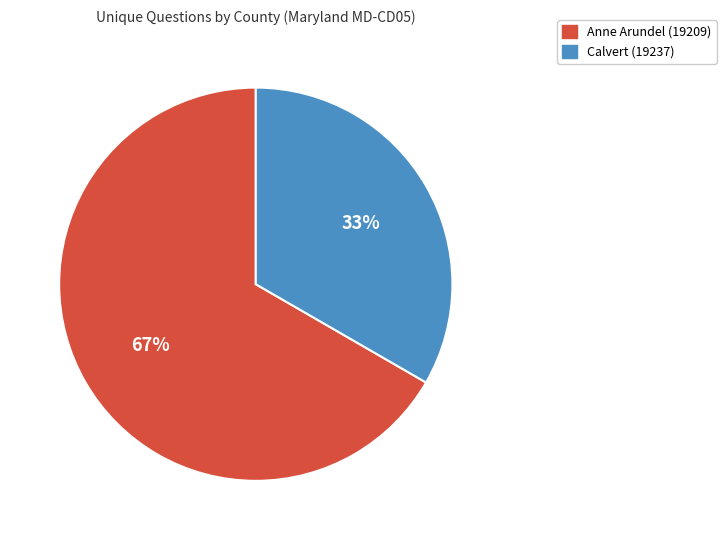

Is it true that Calvert (19237) is 33% of the pie?

True